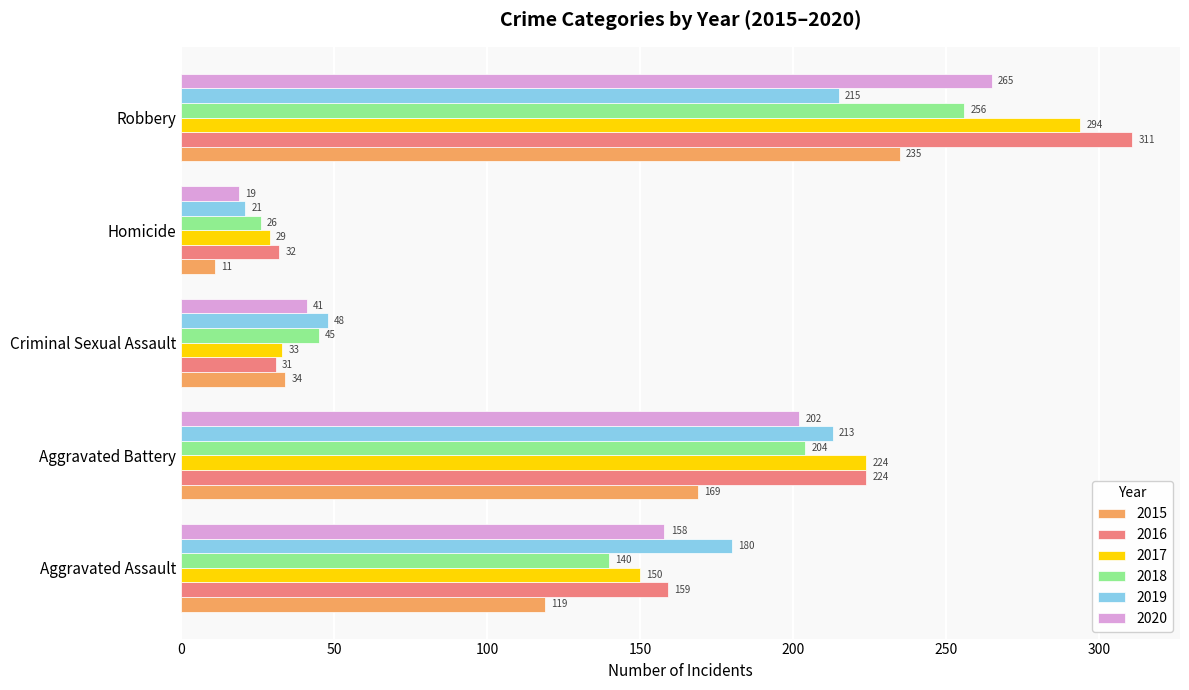

At which label is 2017 closest to 161?

Aggravated Assault